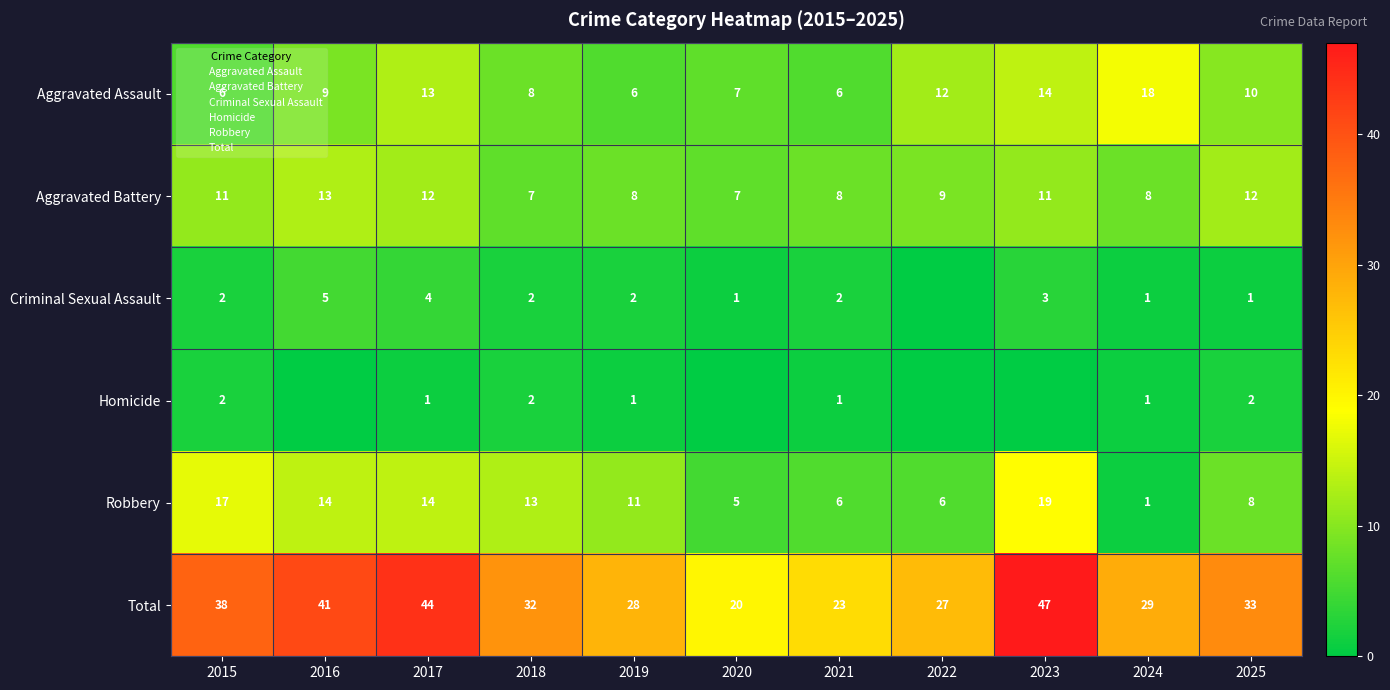

The Homicide series shows 1 at 2024. True or false?

True